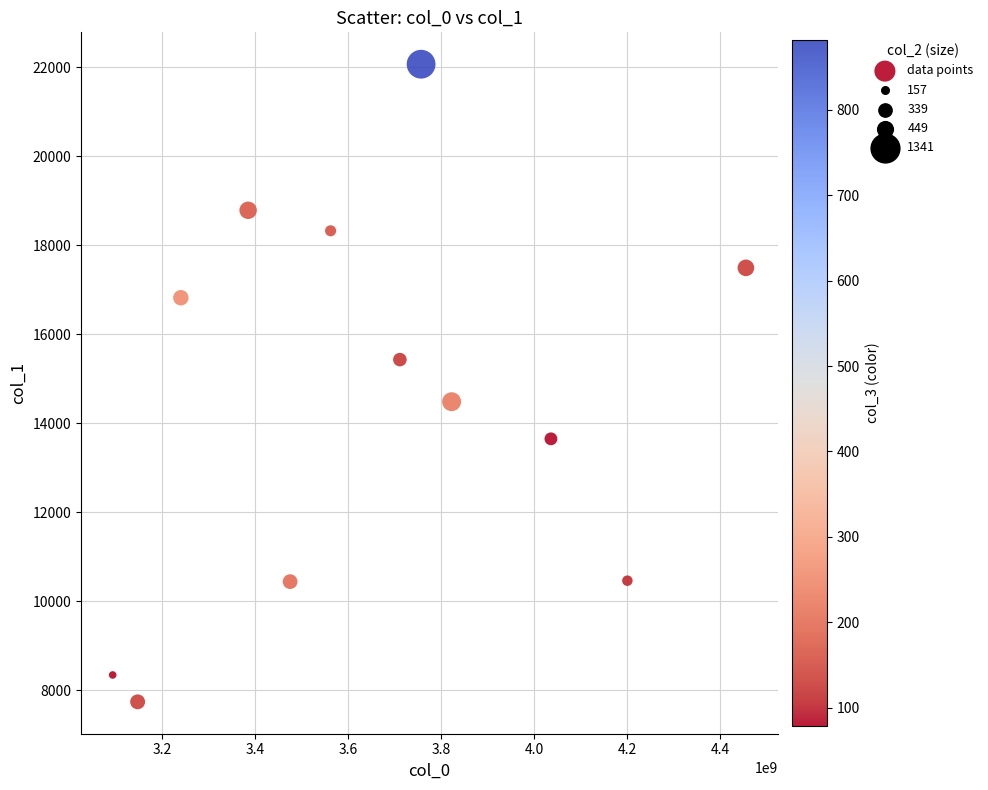

What is the average X value?

3657372999.1